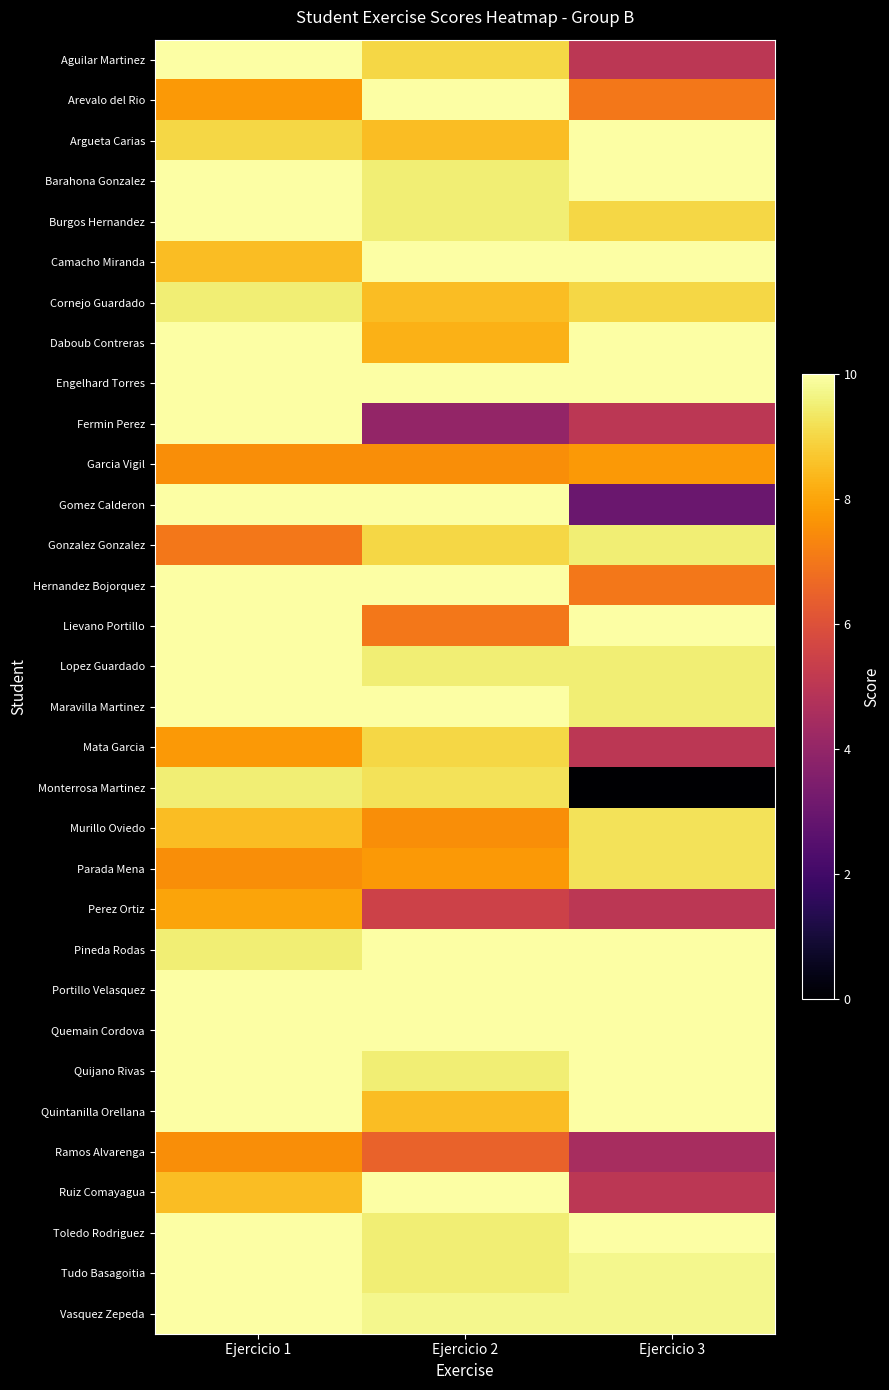

What is the difference between the highest and lowest values at Ejercicio 1?

3.0